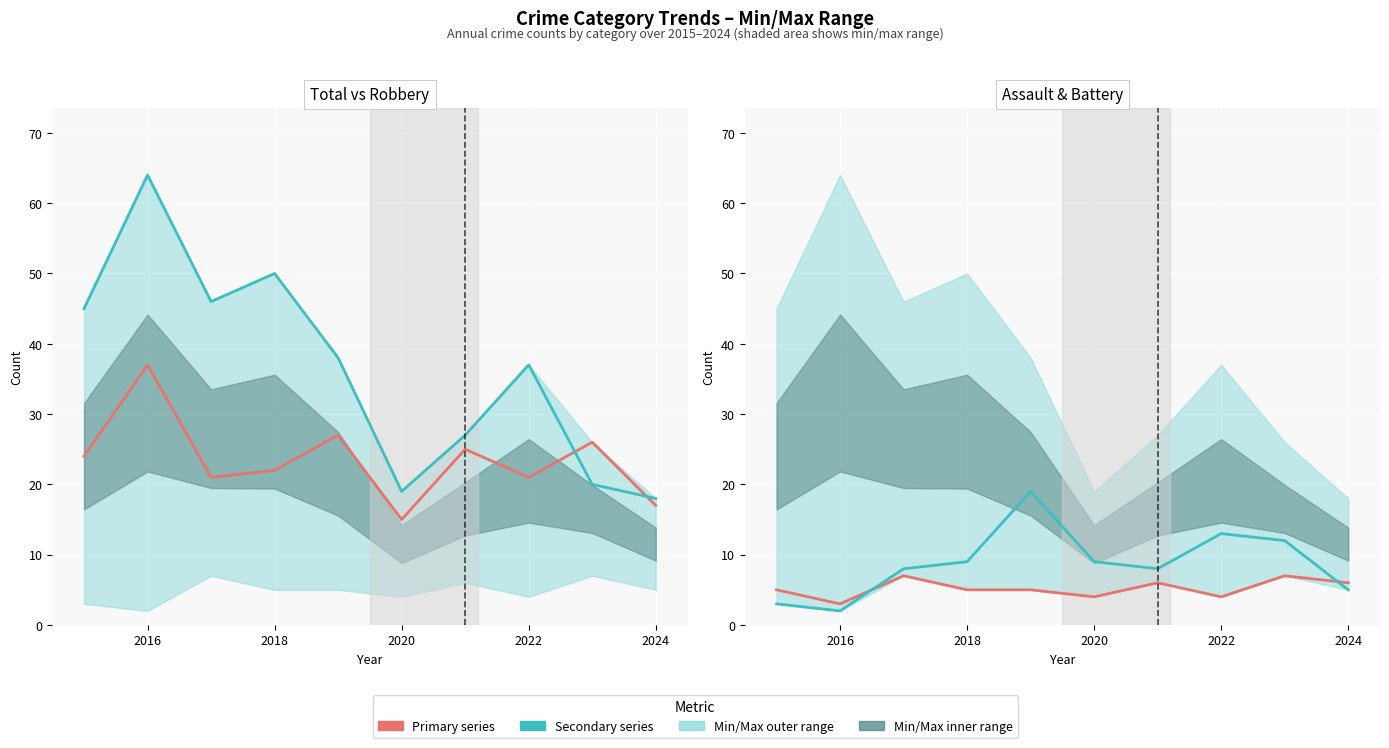

How many data points does each series have?

10